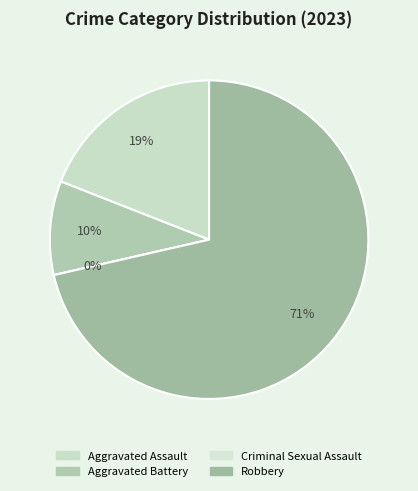

To the nearest percent, what portion does Aggravated Assault represent?

19%